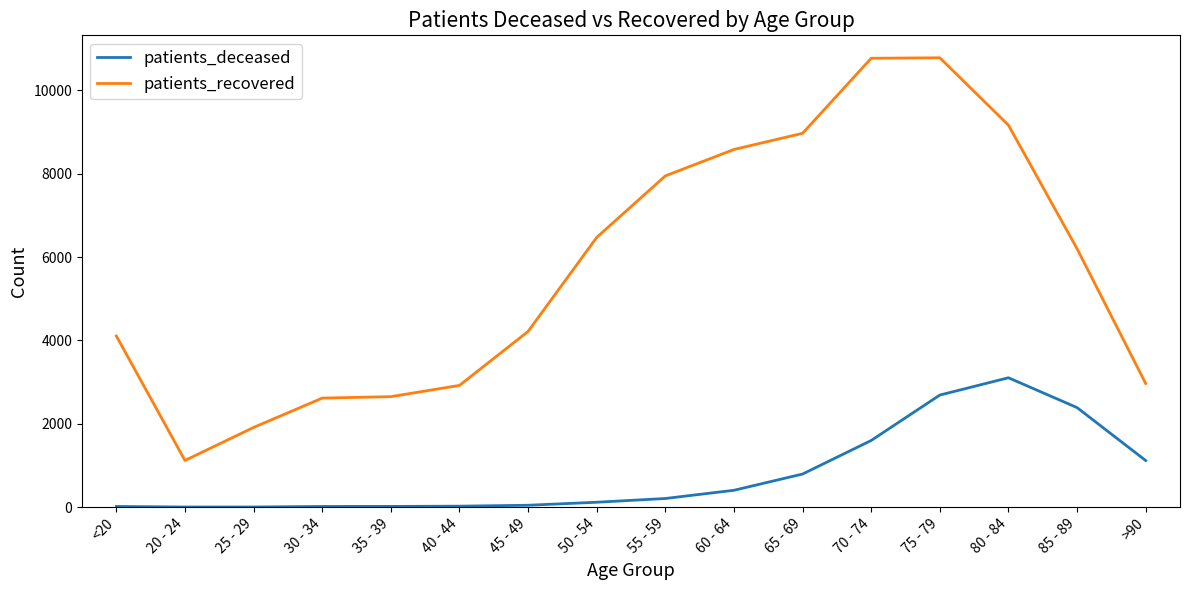

True or false: patients_recovered and patients_deceased cross at least once.

False